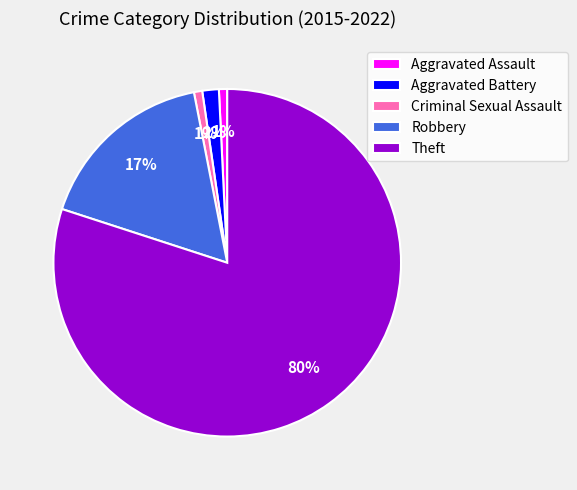

What is the largest slice in the pie chart?

Theft